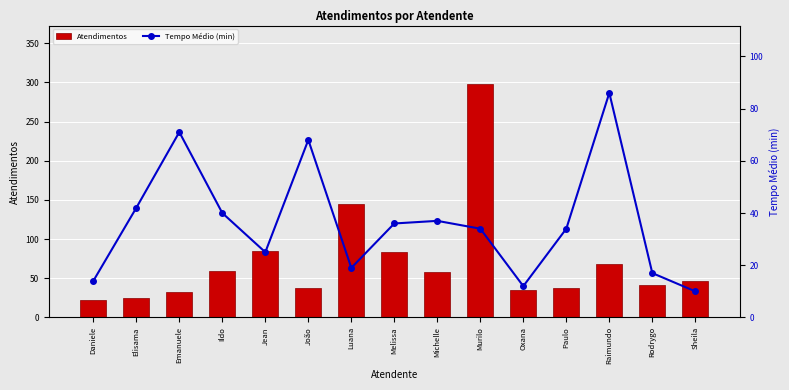

What is the value of the Tempo Médio (min) bar at the 11th from the left?

12